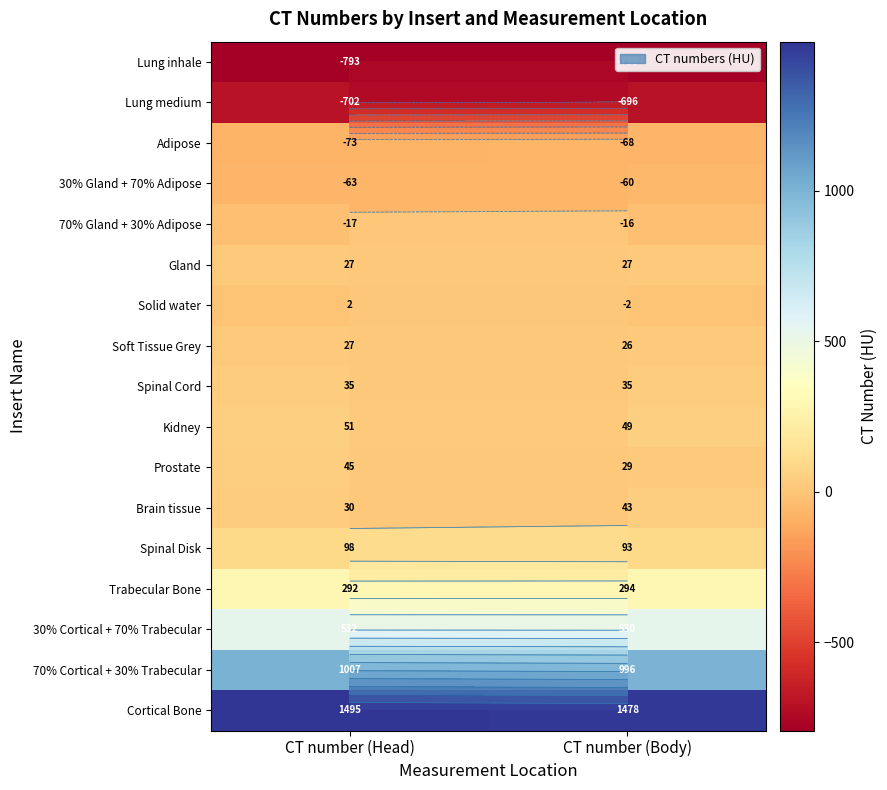

Between CT number (Head) and CT number (Body), which series saw the biggest shift?

Cortical Bone